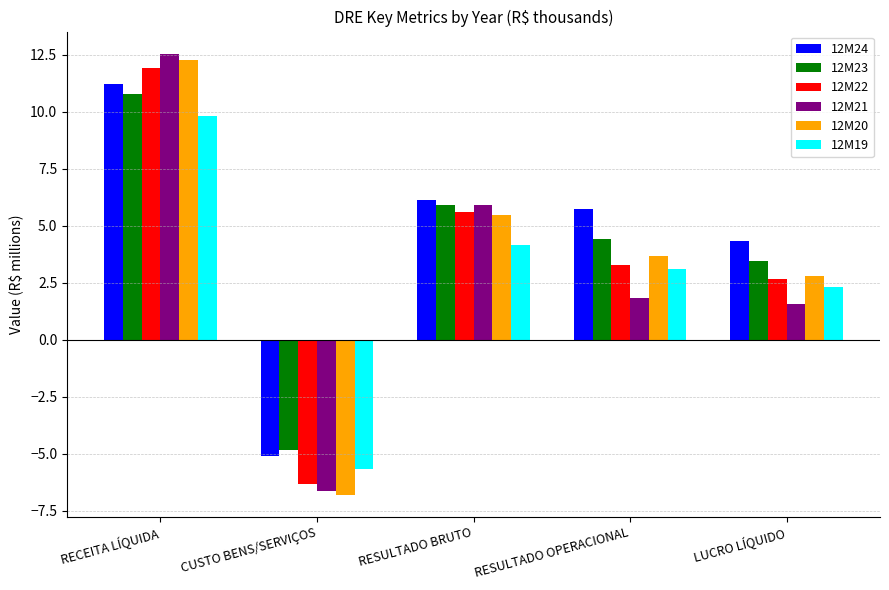

Which series changed the most between RESULTADO BRUTO and LUCRO LÍQUIDO?

12M21